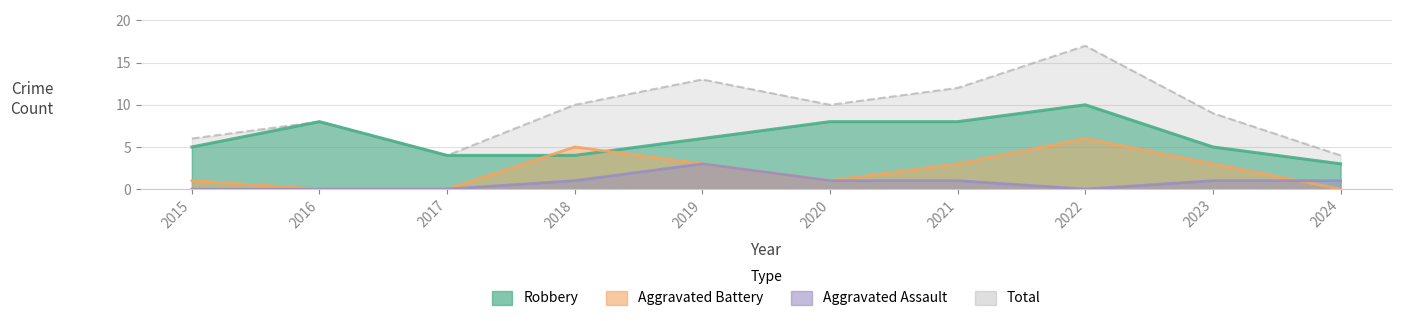

Reading left to right, what are all the values shown in this chart?

Robbery: 2015=5	2016=8	2017=4	2018=4	2019=6	2020=8	2021=8	2022=10	2023=5	2024=3
Aggravated Battery: 2015=1	2016=0	2017=0	2018=5	2019=3	2020=1	2021=3	2022=6	2023=3	2024=0
Aggravated Assault: 2015=0	2016=0	2017=0	2018=1	2019=3	2020=1	2021=1	2022=0	2023=1	2024=1
Total: 2015=6	2016=8	2017=4	2018=10	2019=13	2020=10	2021=12	2022=17	2023=9	2024=4